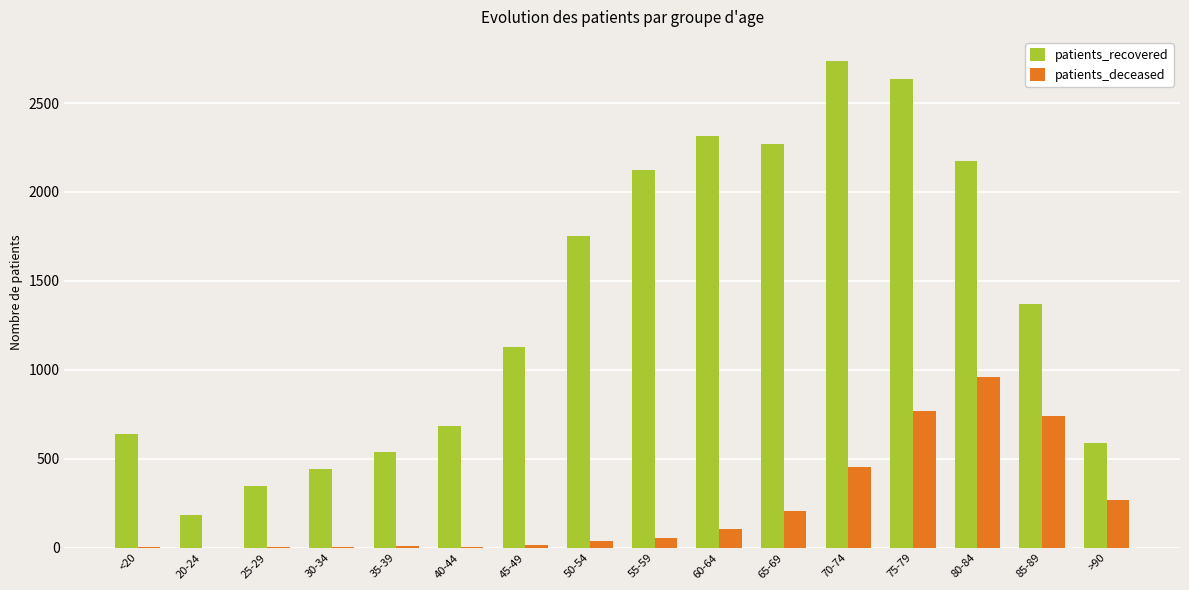

The patients_deceased series shows 767 at 75-79. True or false?

True